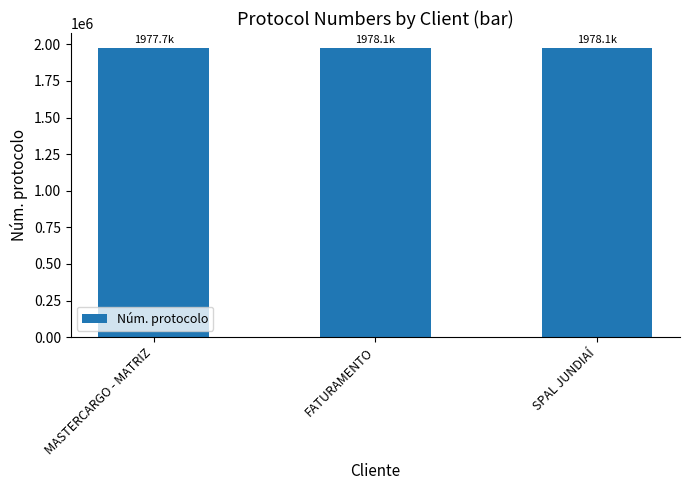

What is the minimum value shown in the chart?

1977740